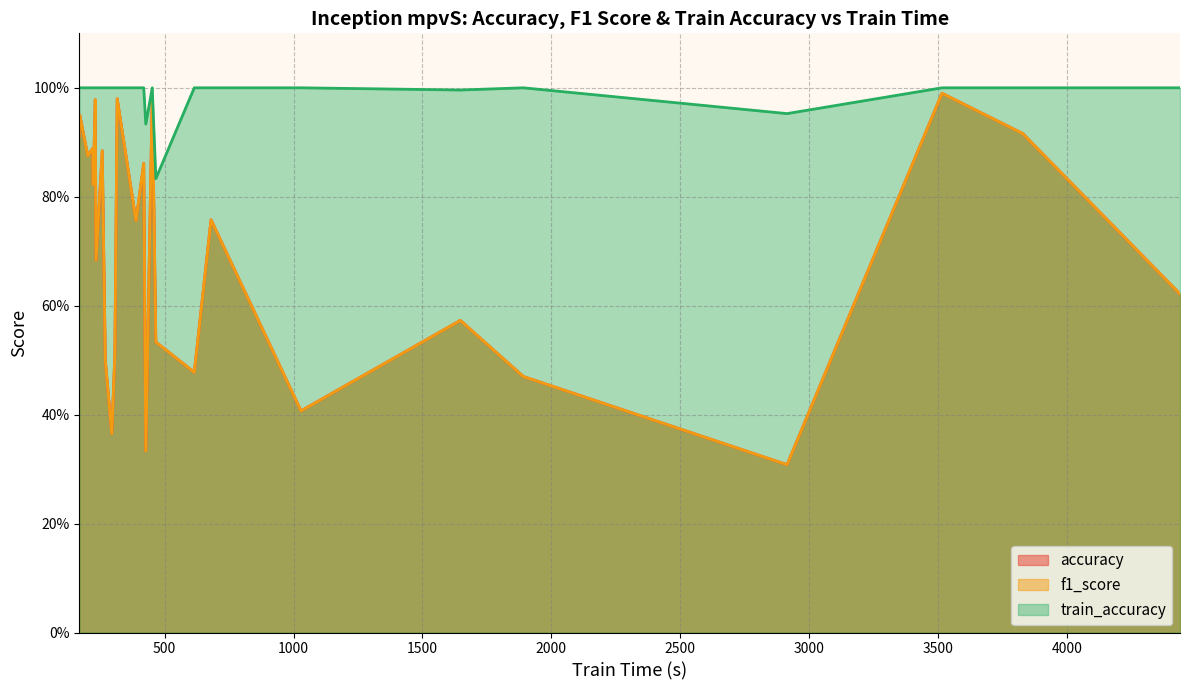

Does the chart have visible grid lines?

Yes